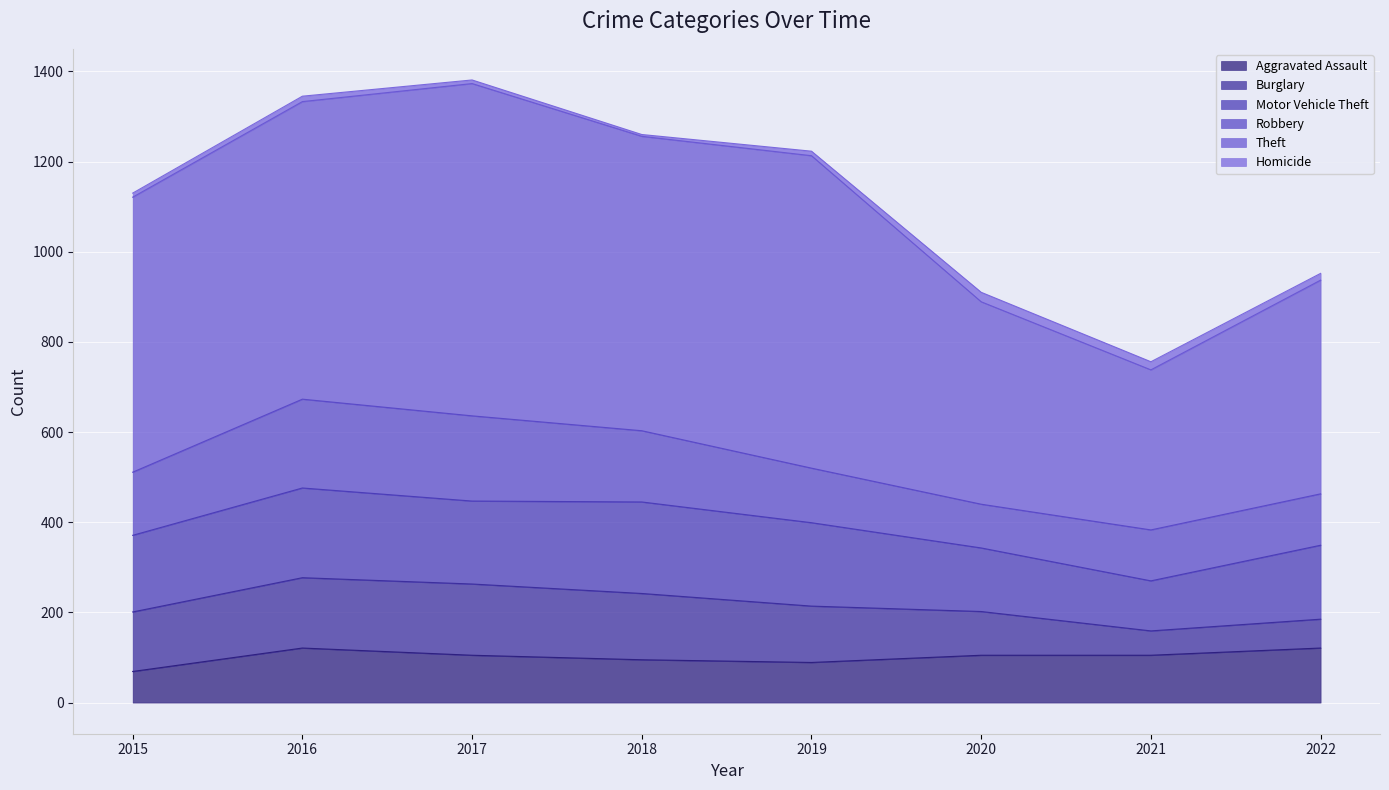

True or false: Homicide and Theft intersect in this chart.

False